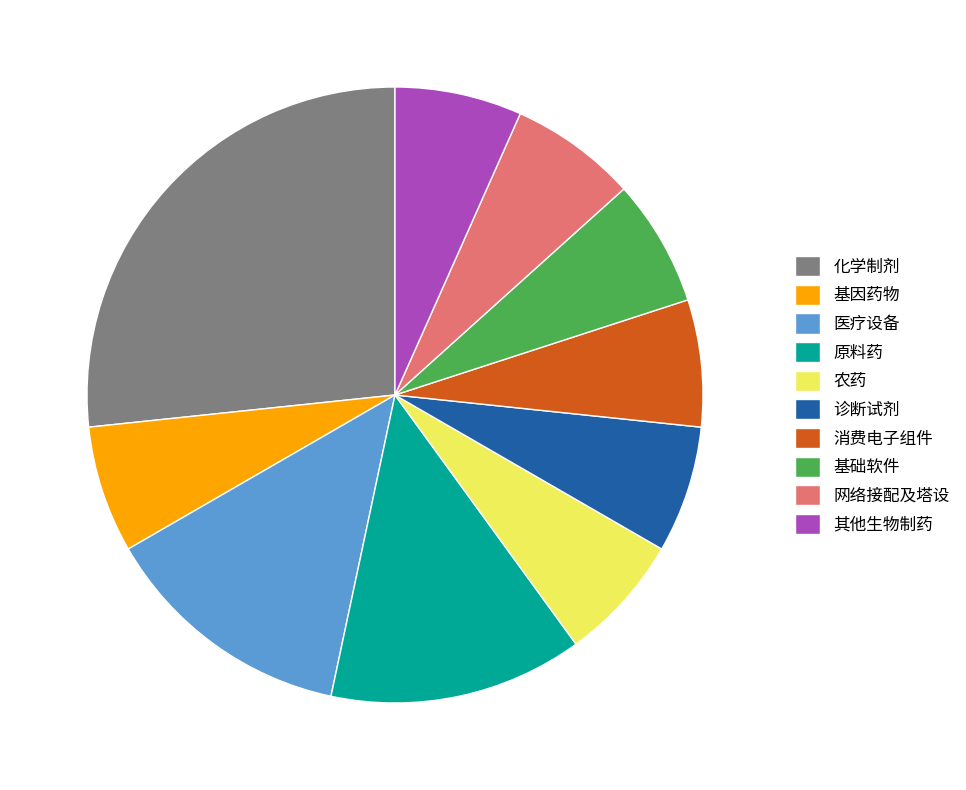

True or false: 诊断试剂 accounts for 7% of the total.

True